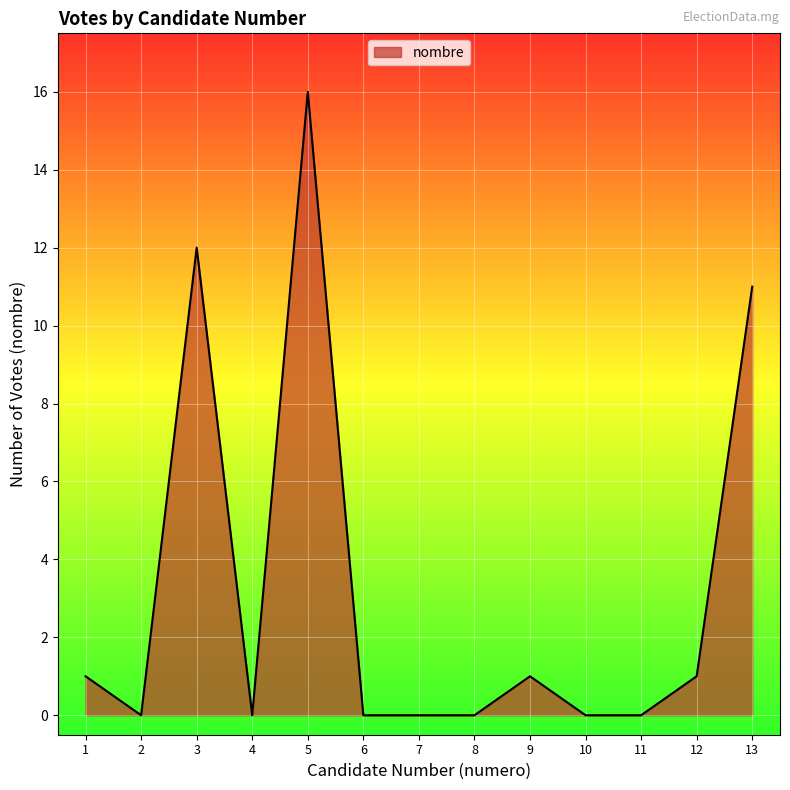

True or false: the data shows 7 at 2.

False